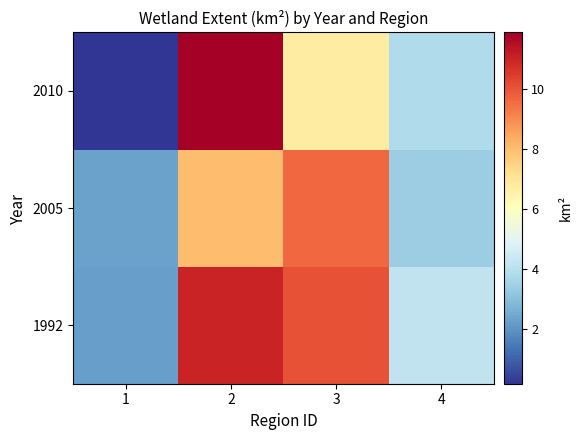

Reading left to right, extract all data points from this chart.

1992: 1=2.2	2=11.0	3=10.0	4=4.2
2005: 1=2.3	2=8.0	3=9.6	4=3.4
2010: 1=0.2	2=11.9	3=6.7	4=3.8